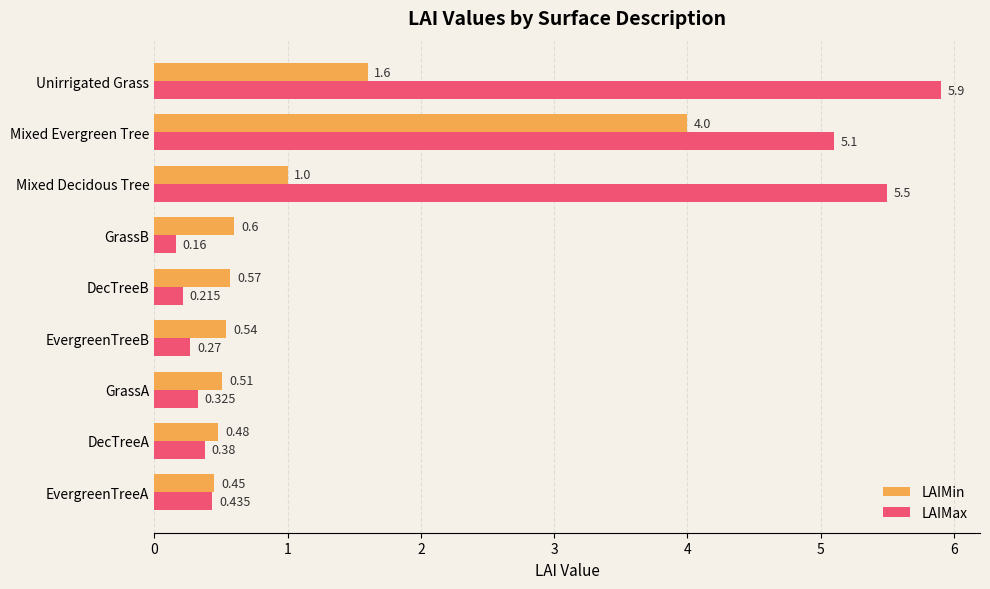

Which category has the highest value across all series?

Unirrigated Grass